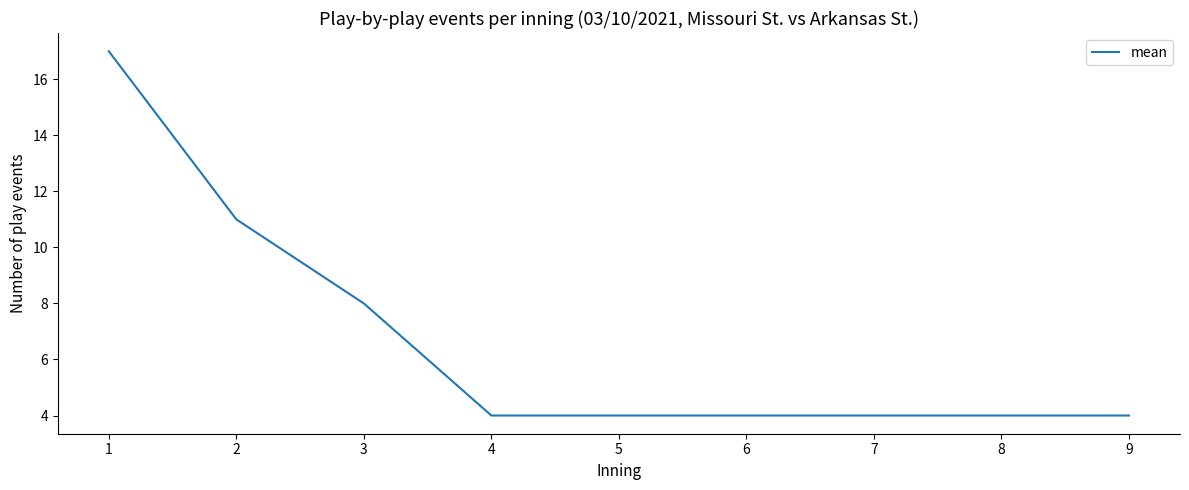

What is the sum of all values?

60